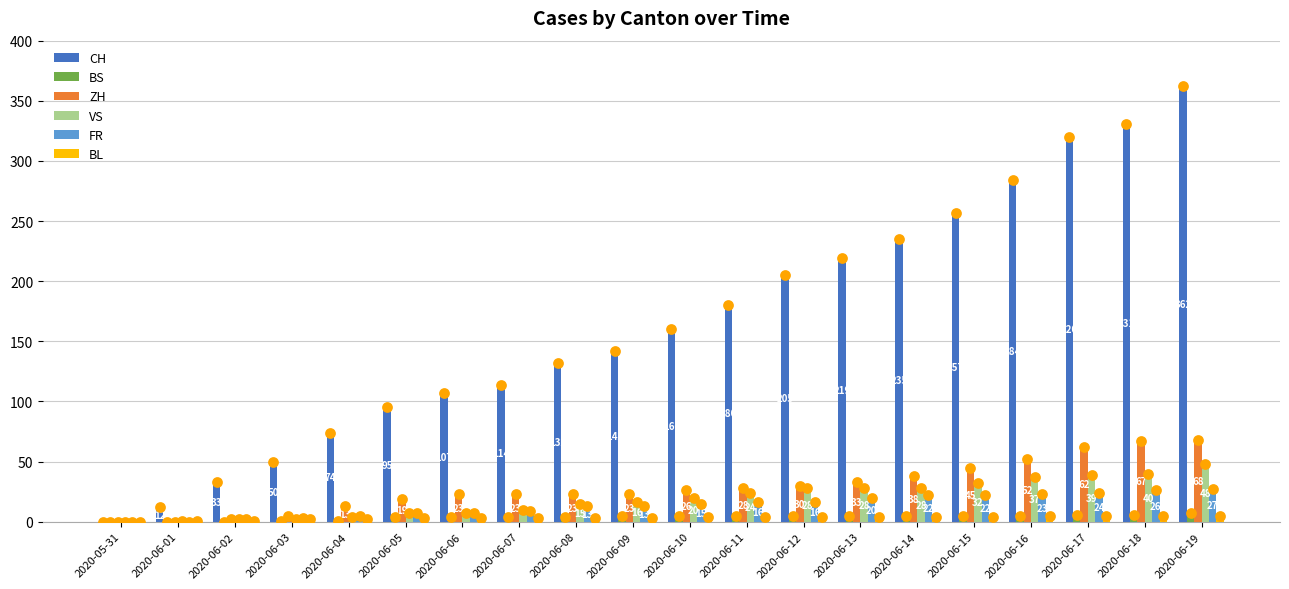

What is the total value across all series at 2020-06-12?

288